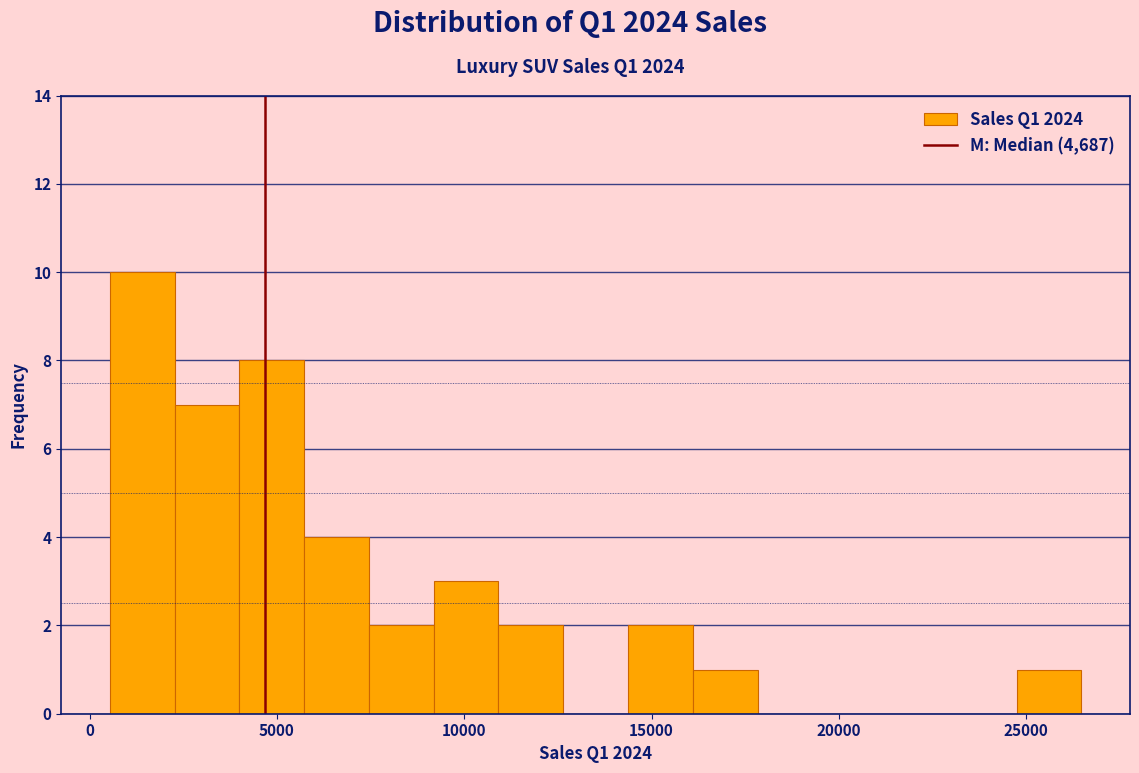

Read against the x-axis, roughly where is the centre of the tallest bar?

1500